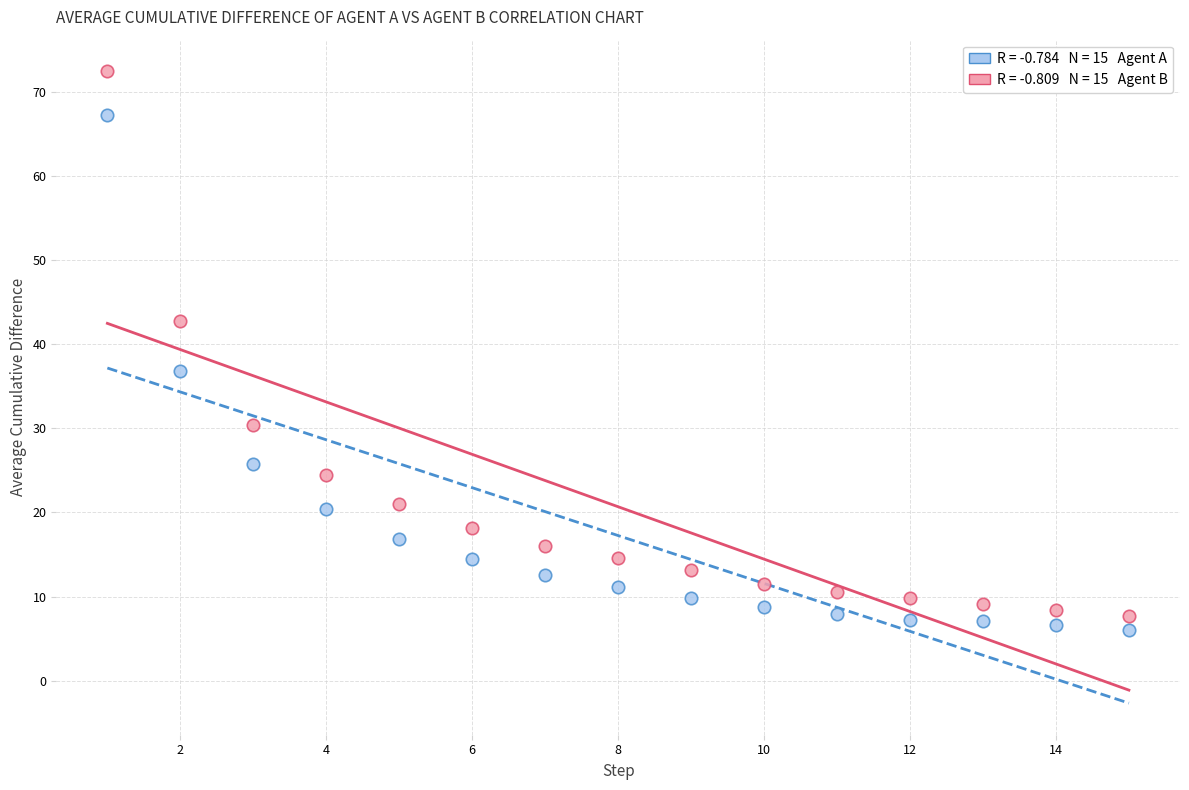

Across all data points, what is the range of Y values (max minus min)?

66.4